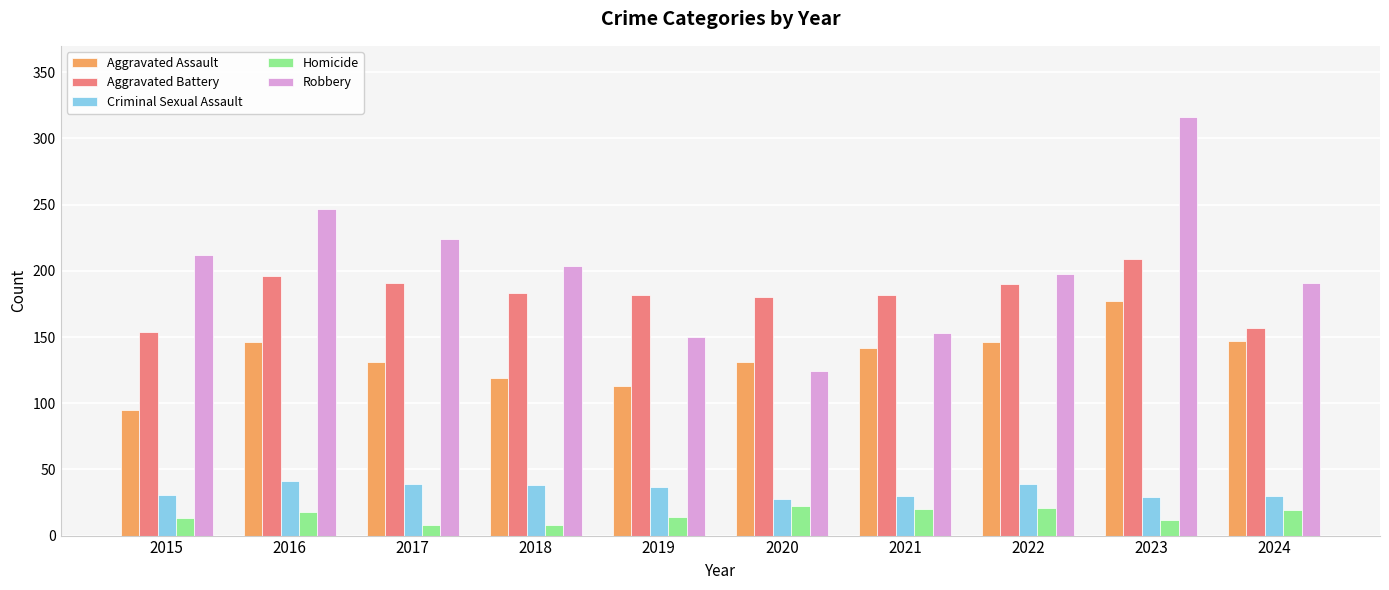

Rank the series at 2015 from highest to lowest value.

Robbery, Aggravated Battery, Aggravated Assault, Criminal Sexual Assault, Homicide